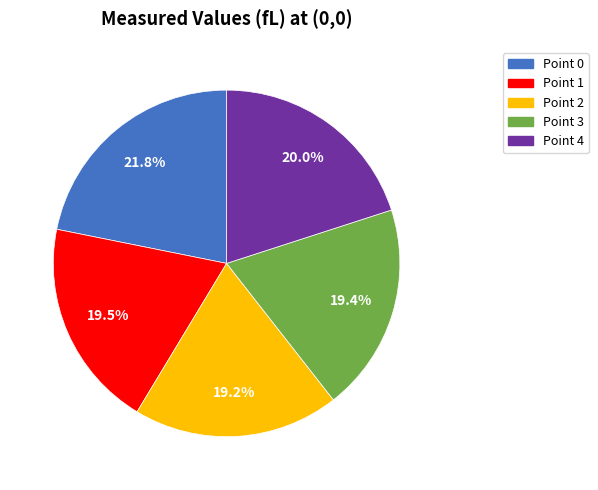

Does Point 4 account for over 50% of the chart?

No